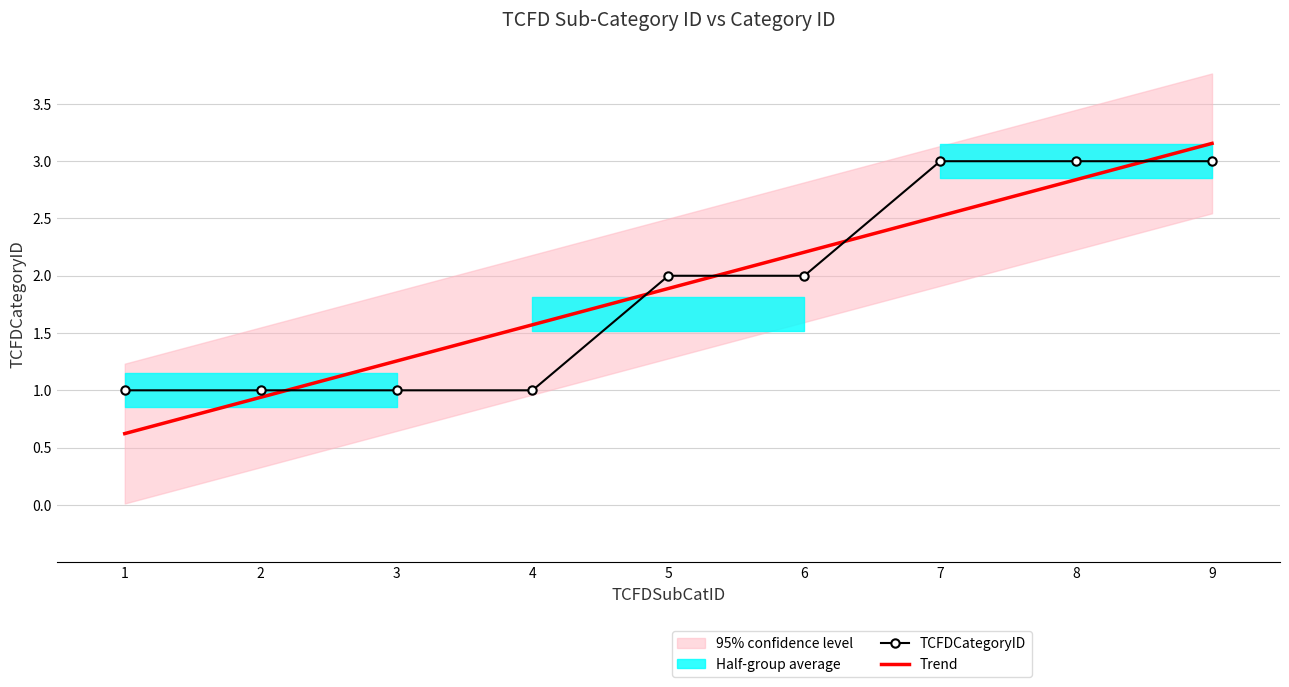

What is the sum of all TCFDCategoryID values?

17.0